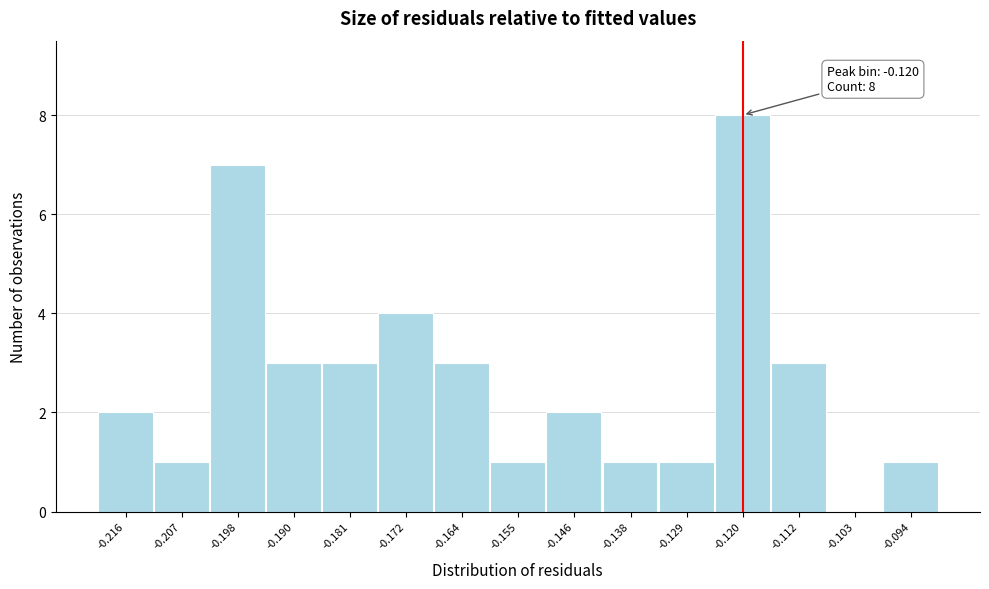

Which range on the x-axis has the tallest bar?

-0.125 to -0.116